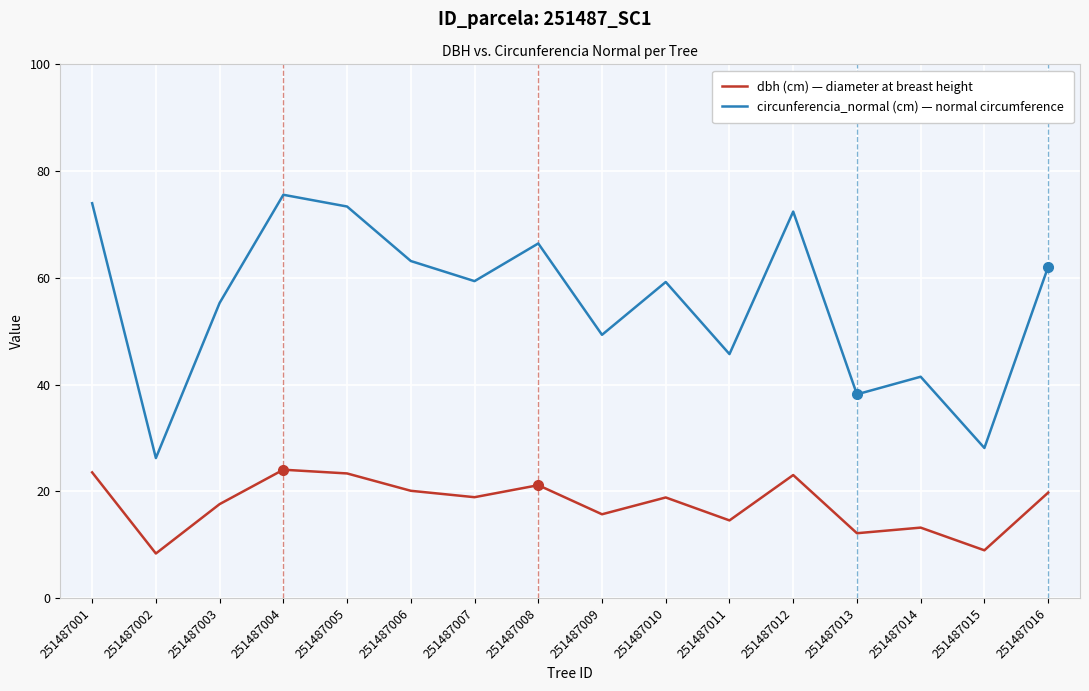

Where is the first local maximum for circunferencia_normal (cm) — normal circumference?

251487004